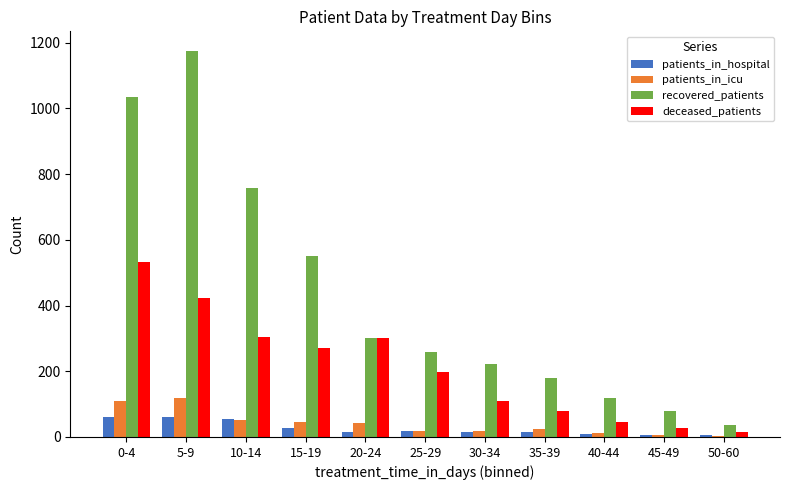

What is the label of the 5th bar from the right?

30-34